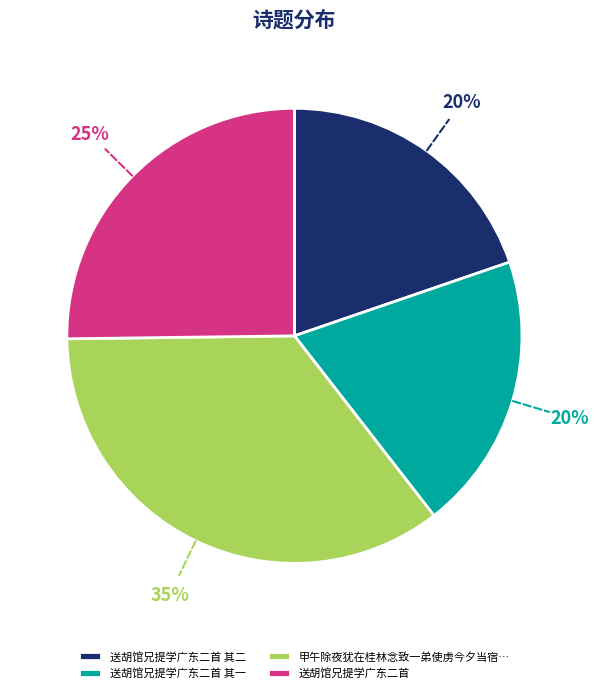

What percentage is the 送胡馆兄提学广东二首 slice, to the nearest percent?

25%